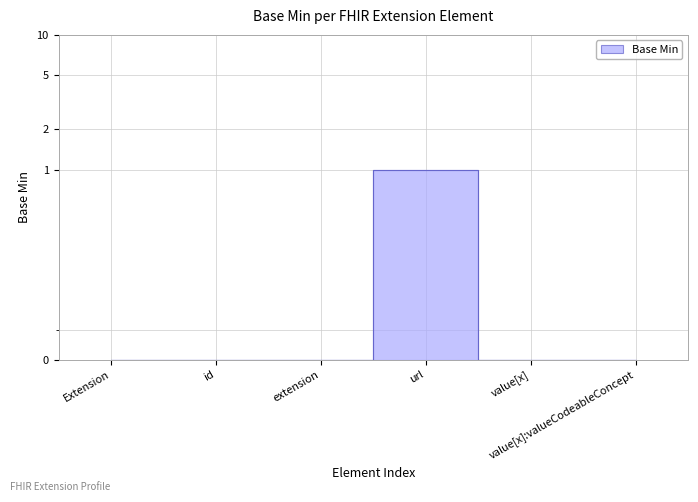

Does the chart have visible grid lines?

Yes